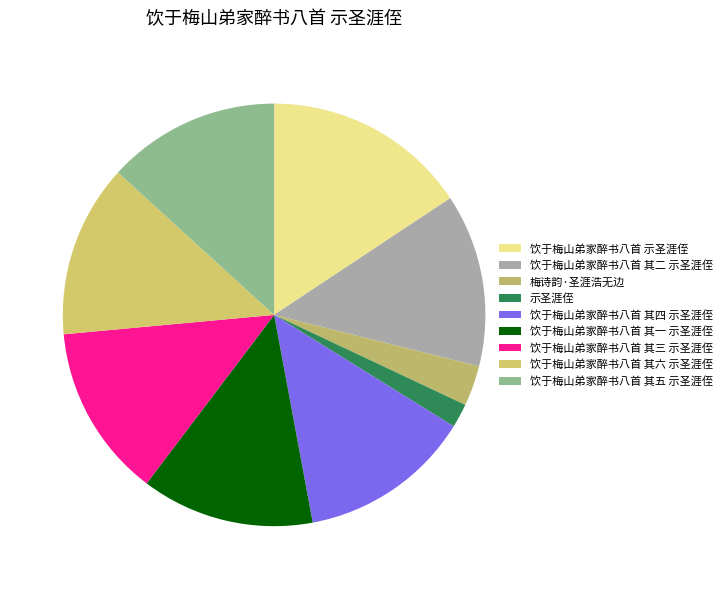

To the nearest percent, what is the difference between the largest and smallest slice percentages?

14%